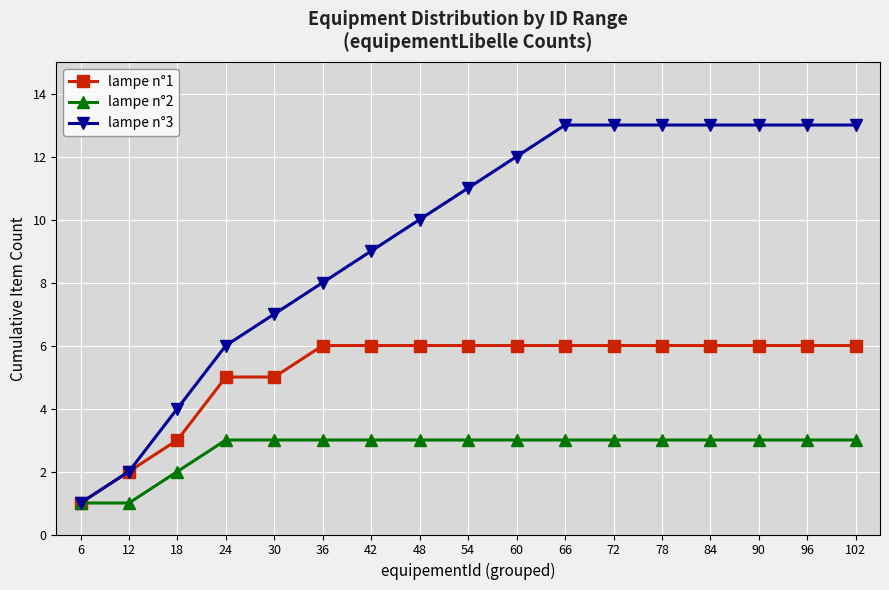

List the series in order of their peak value, highest first.

lampe n°3, lampe n°1, lampe n°2